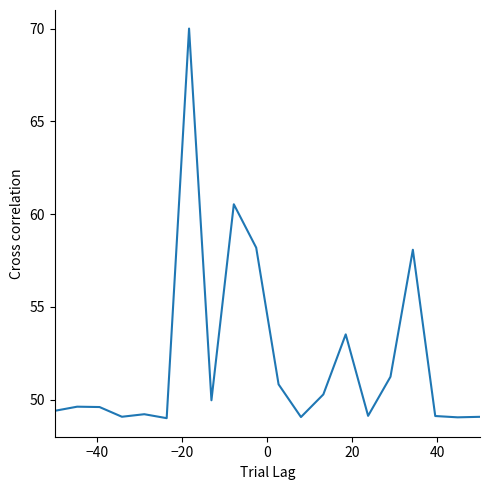

What is the difference between the maximum and minimum values?

21.0